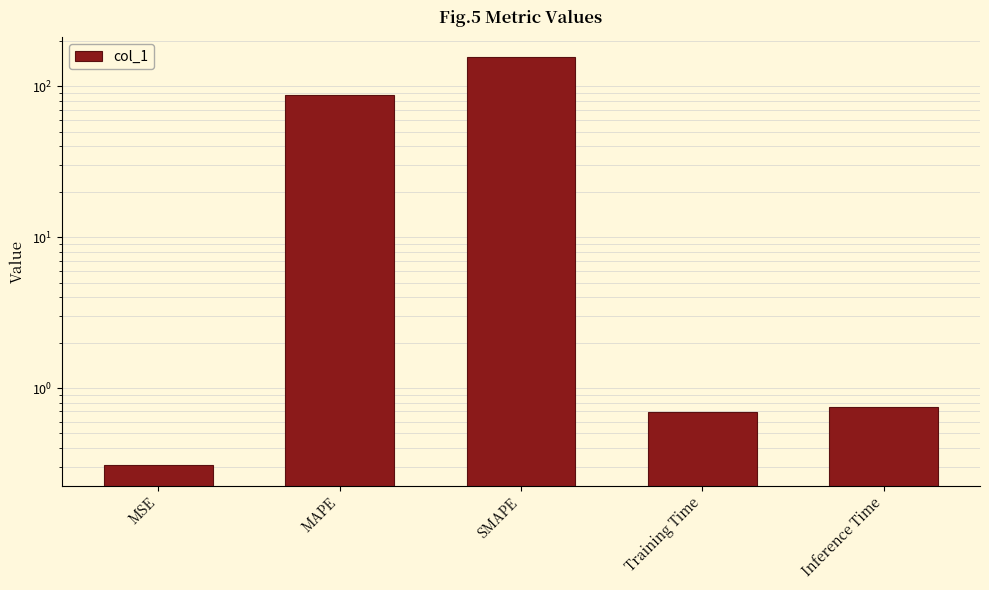

What is the difference between the maximum and second lowest values?

155.2